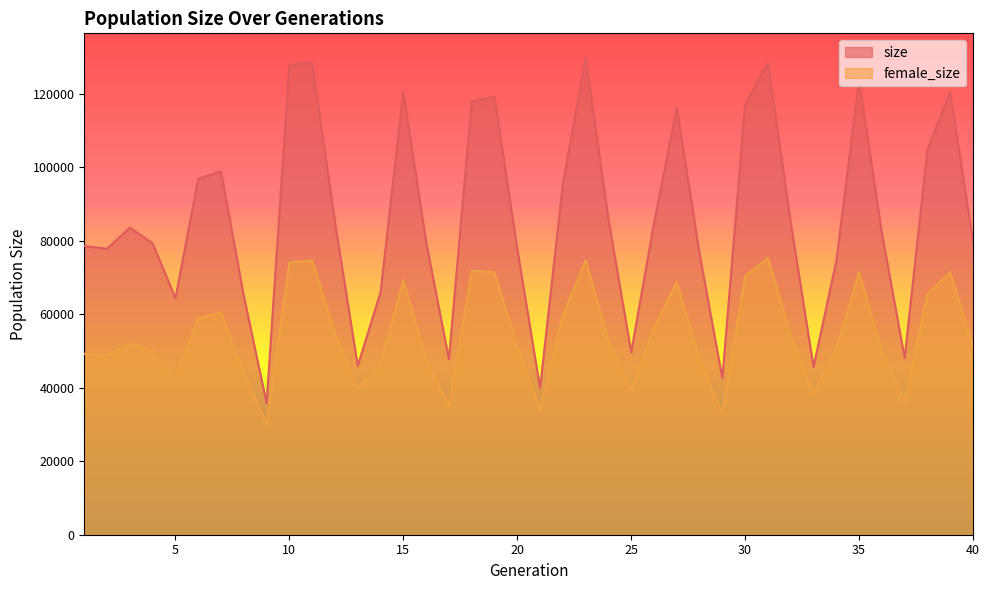

The size series shows 77804 at 2. True or false?

True